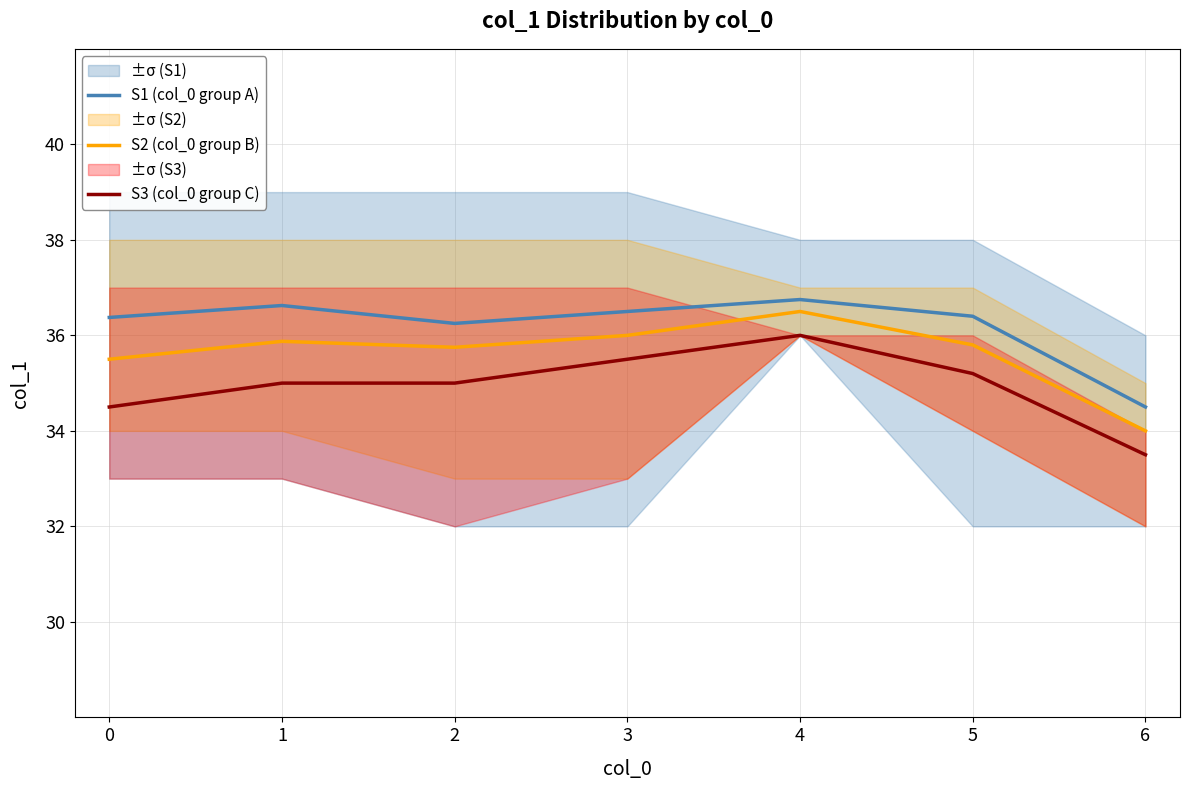

At 5, list the series in order from smallest to largest.

S3 (col_0 group C), S2 (col_0 group B), S1 (col_0 group A)